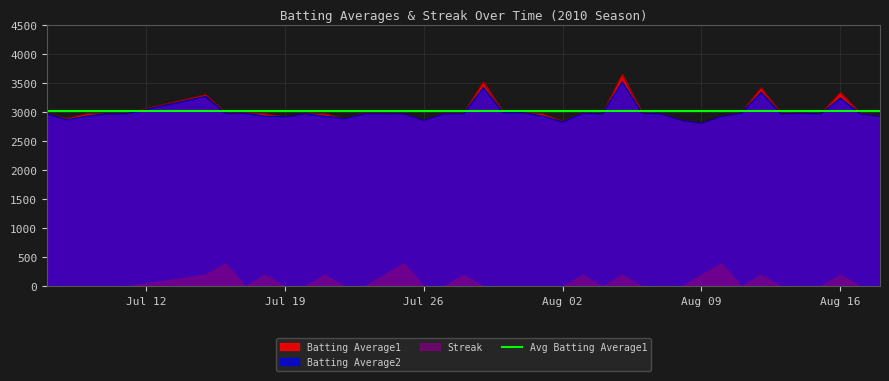

What is the difference between the maximum and second lowest values in the Batting Average1 series?

810.0